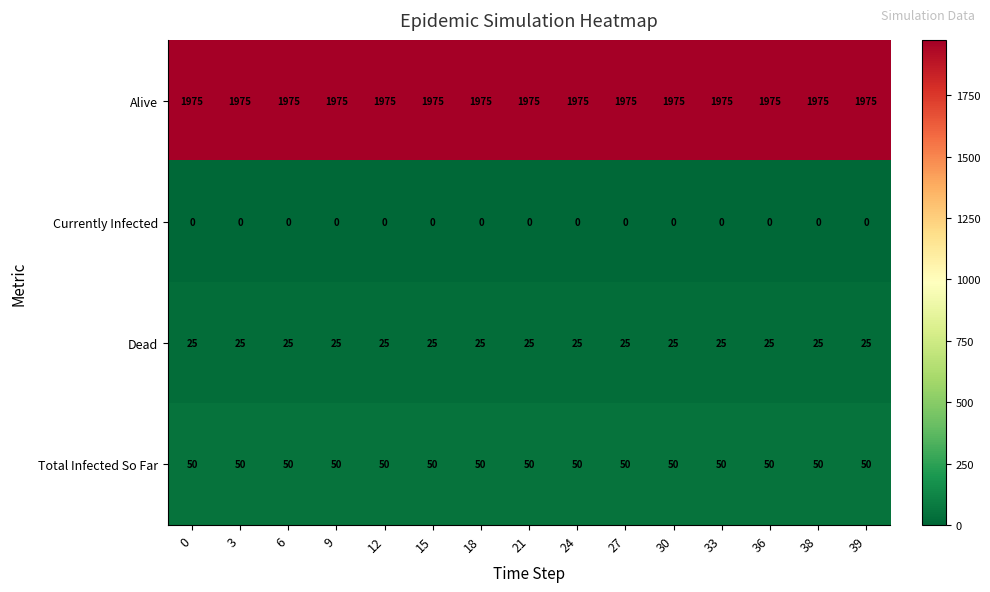

Rank the series by their maximum value, from highest to lowest.

Alive, Total Infected So Far, Dead, Currently Infected